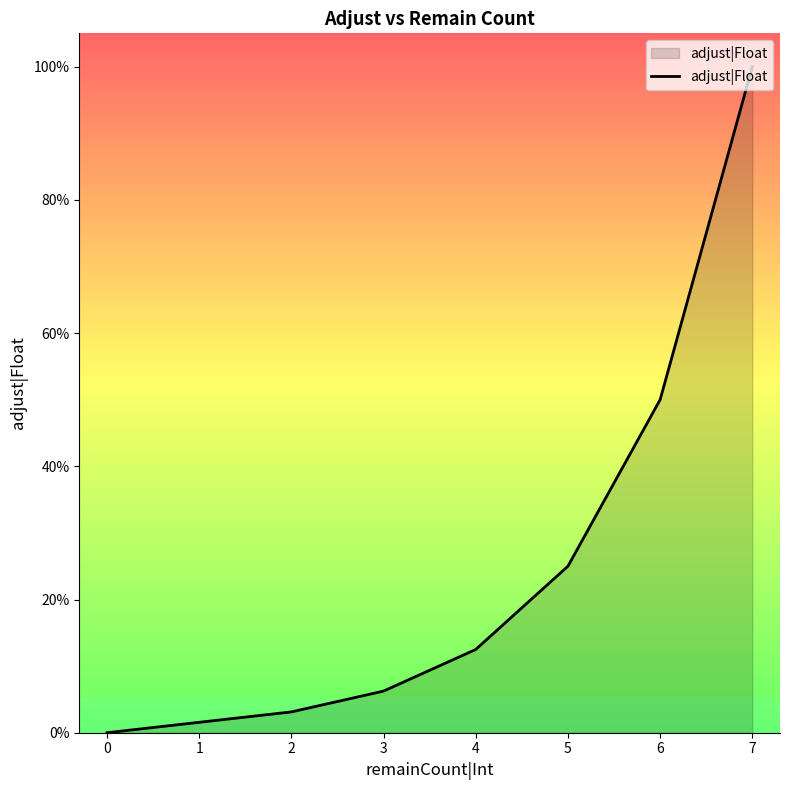

Between 2 and 5, which is larger?

5